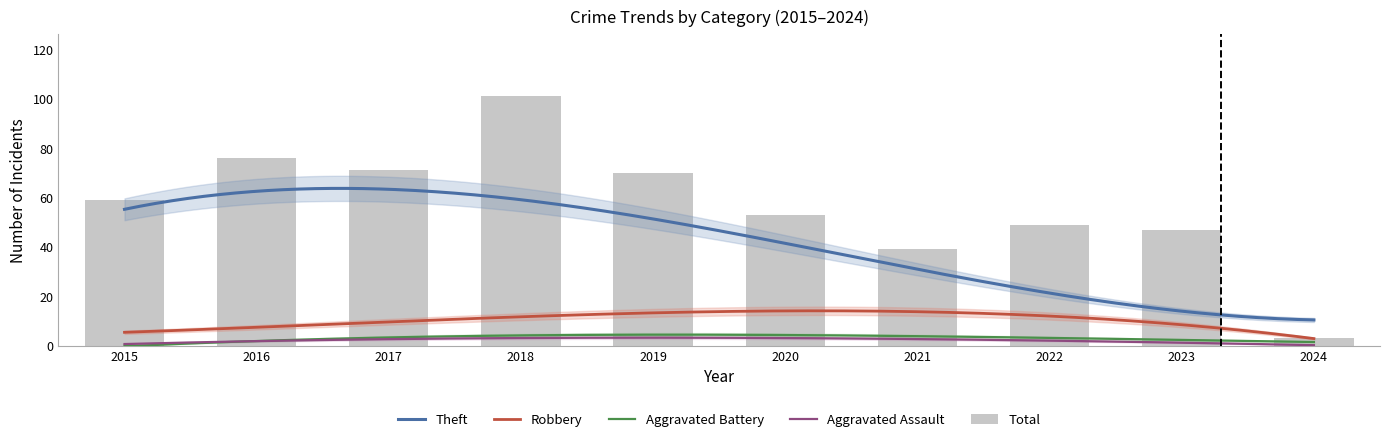

List the series in order of their peak value, lowest first.

Aggravated Assault, Aggravated Battery, Robbery, Theft, Total